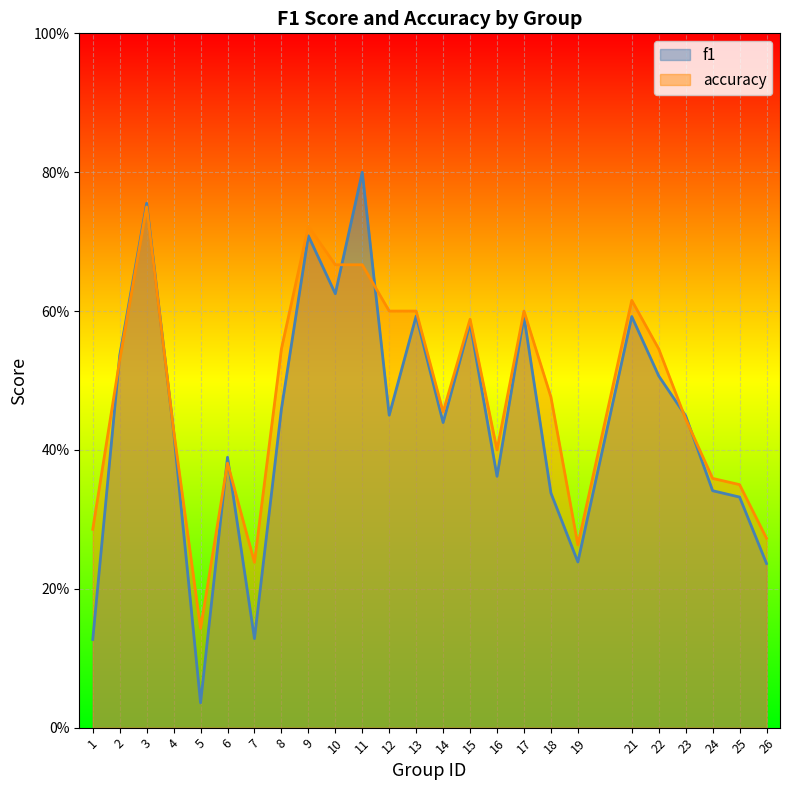

The f1 series shows 0.5 at 18. True or false?

False